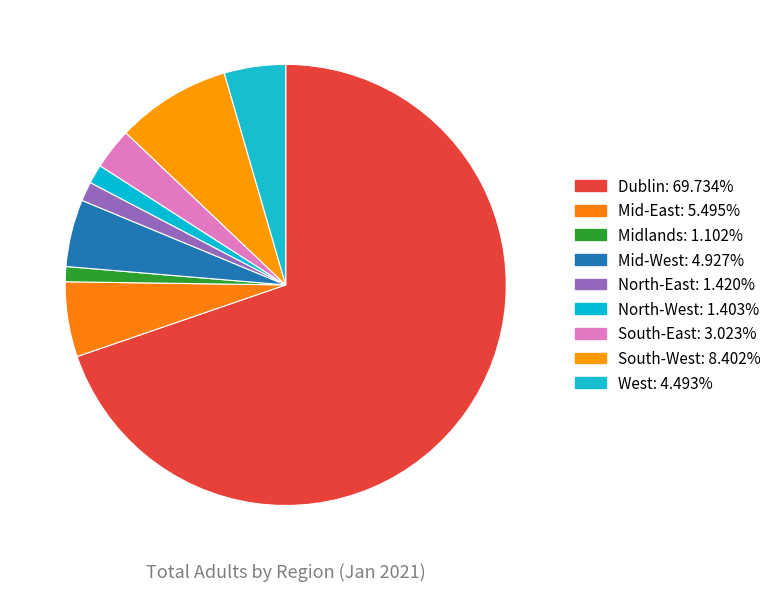

Between Midlands and Mid-East, which is larger?

Mid-East